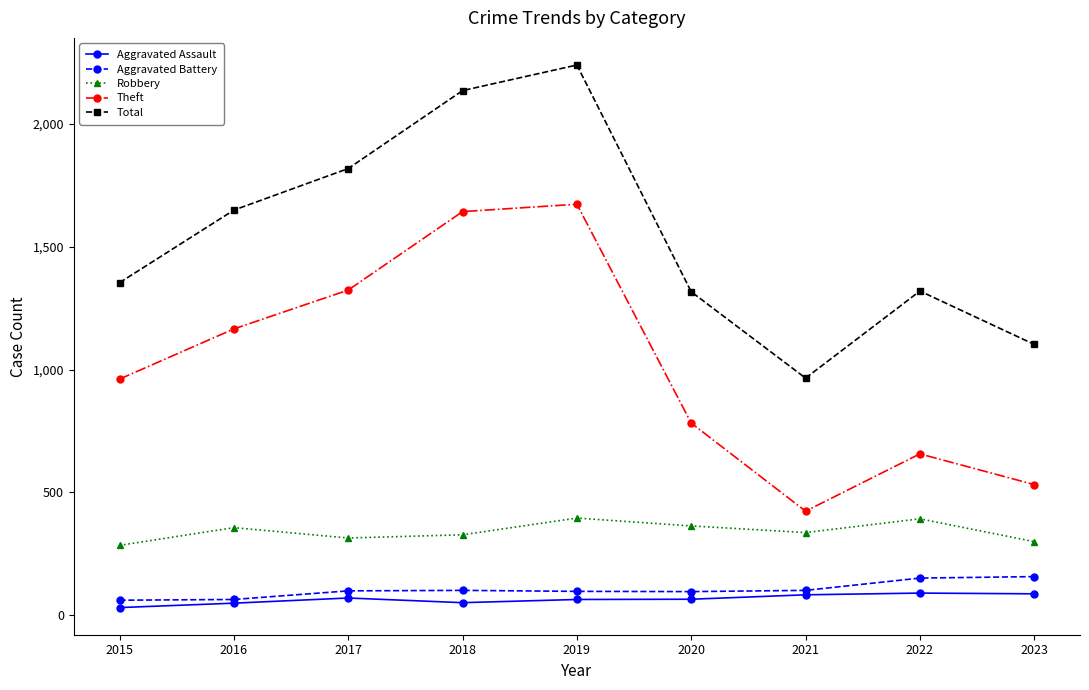

What is the maximum value shown in the chart?

2238